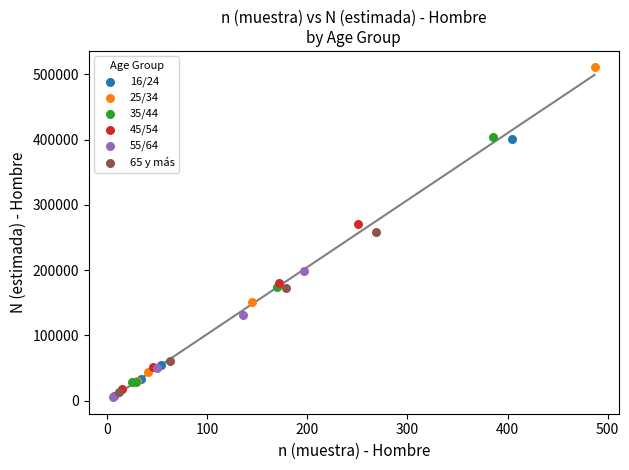

Which series reaches the maximum Y coordinate?

25/34